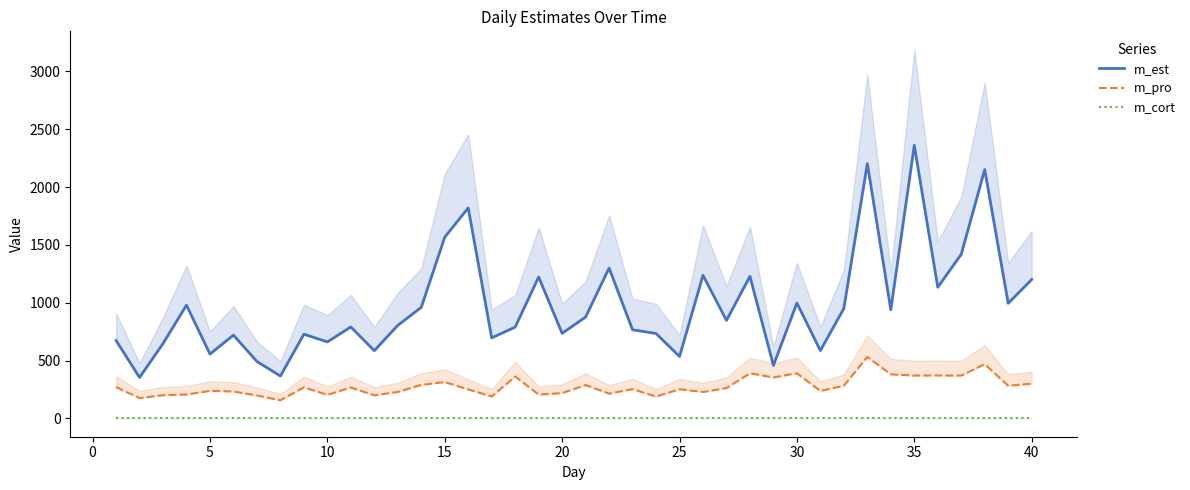

True or false: m_cort and m_est intersect in this chart.

False